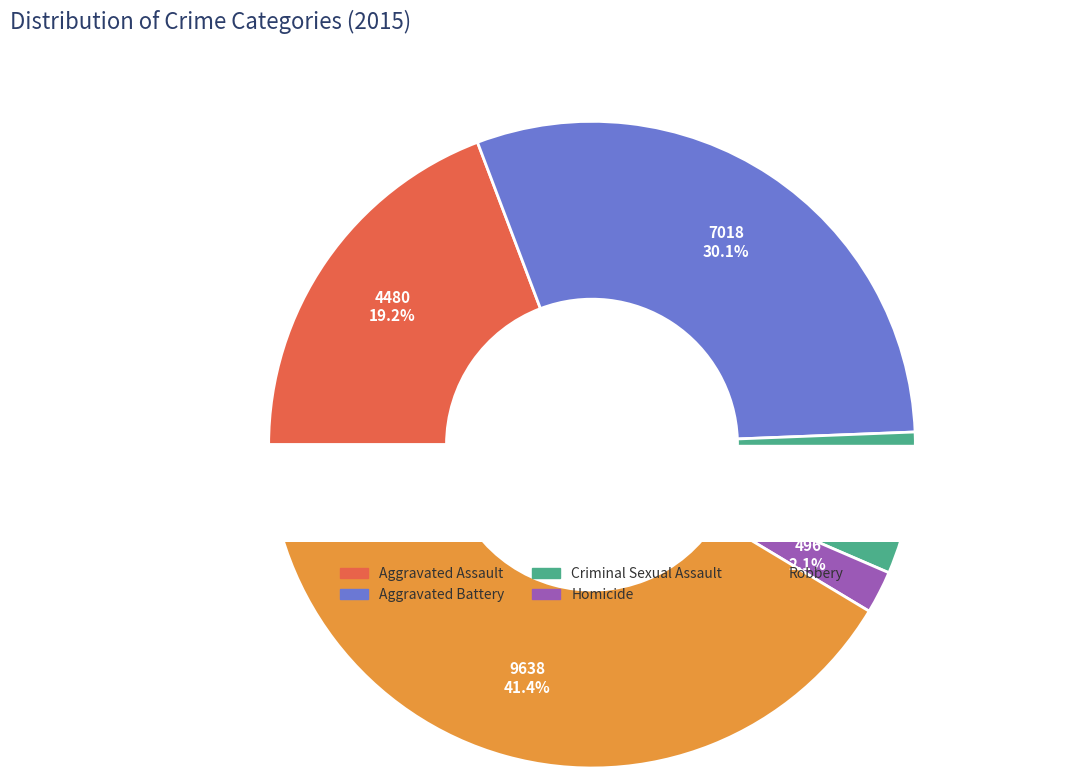

To the nearest percent, what is the combined percentage of Homicide and Aggravated Assault?

21%